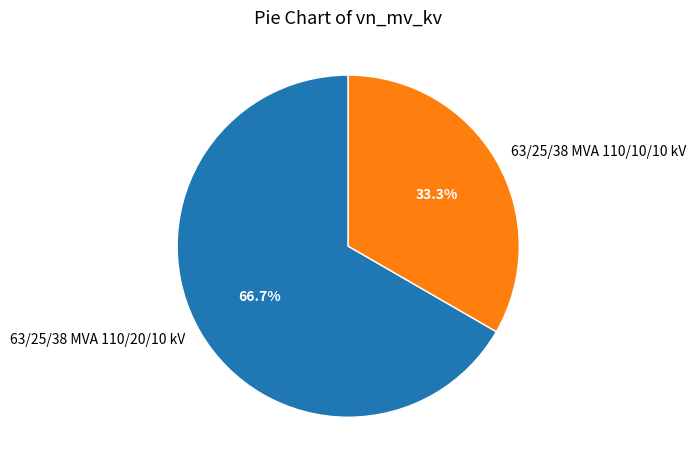

Which slice is the smallest?

63/25/38 MVA 110/10/10 kV